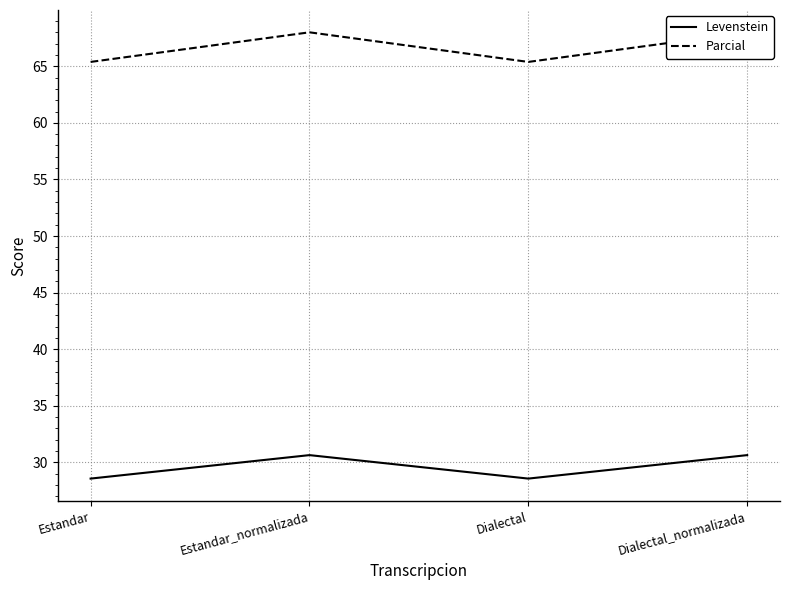

Reading right to left, list all the values displayed in this chart.

Levenstein: 30.6	28.6	30.6	28.6
Parcial: 68.0	65.4	68.0	65.4